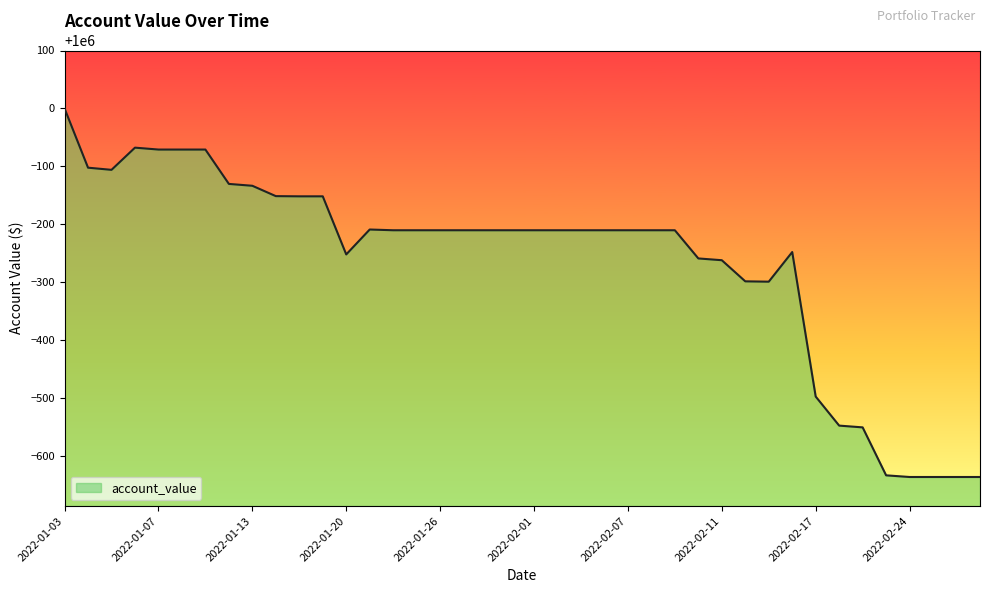

What is the maximum value shown in the chart?

1000000.0